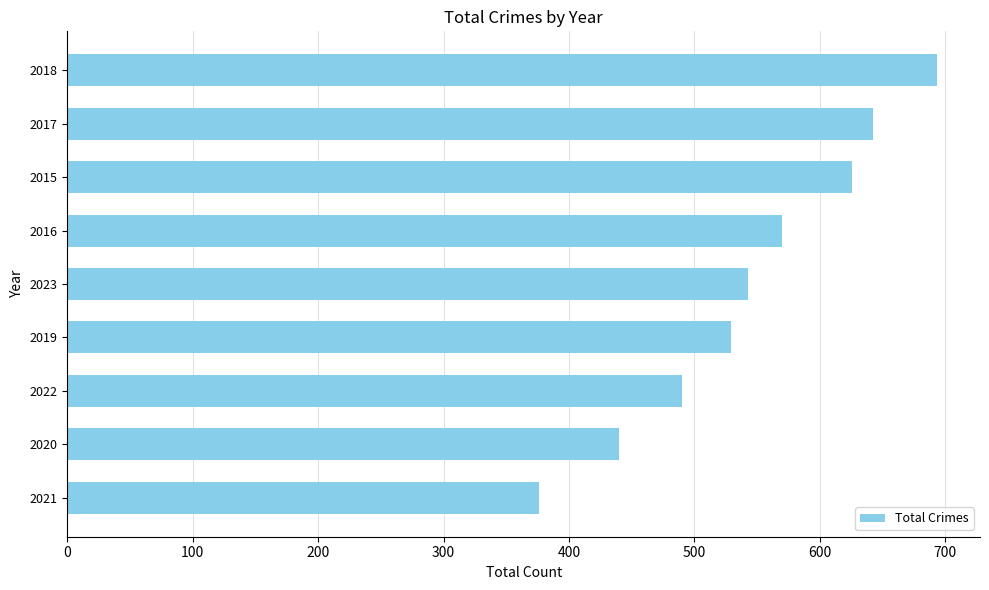

What is the difference between the maximum and minimum values?

317